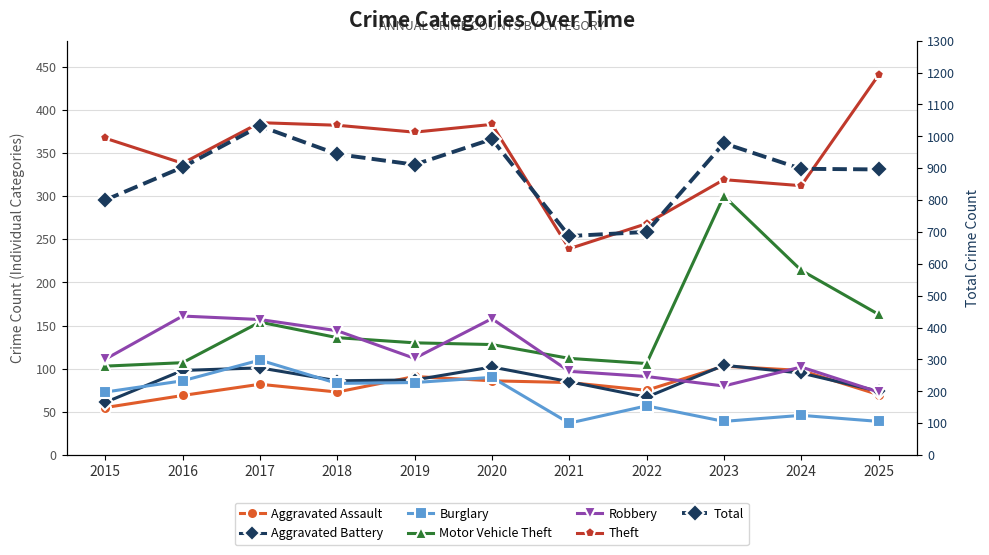

At how many categories does at least one series exceed 279?

9